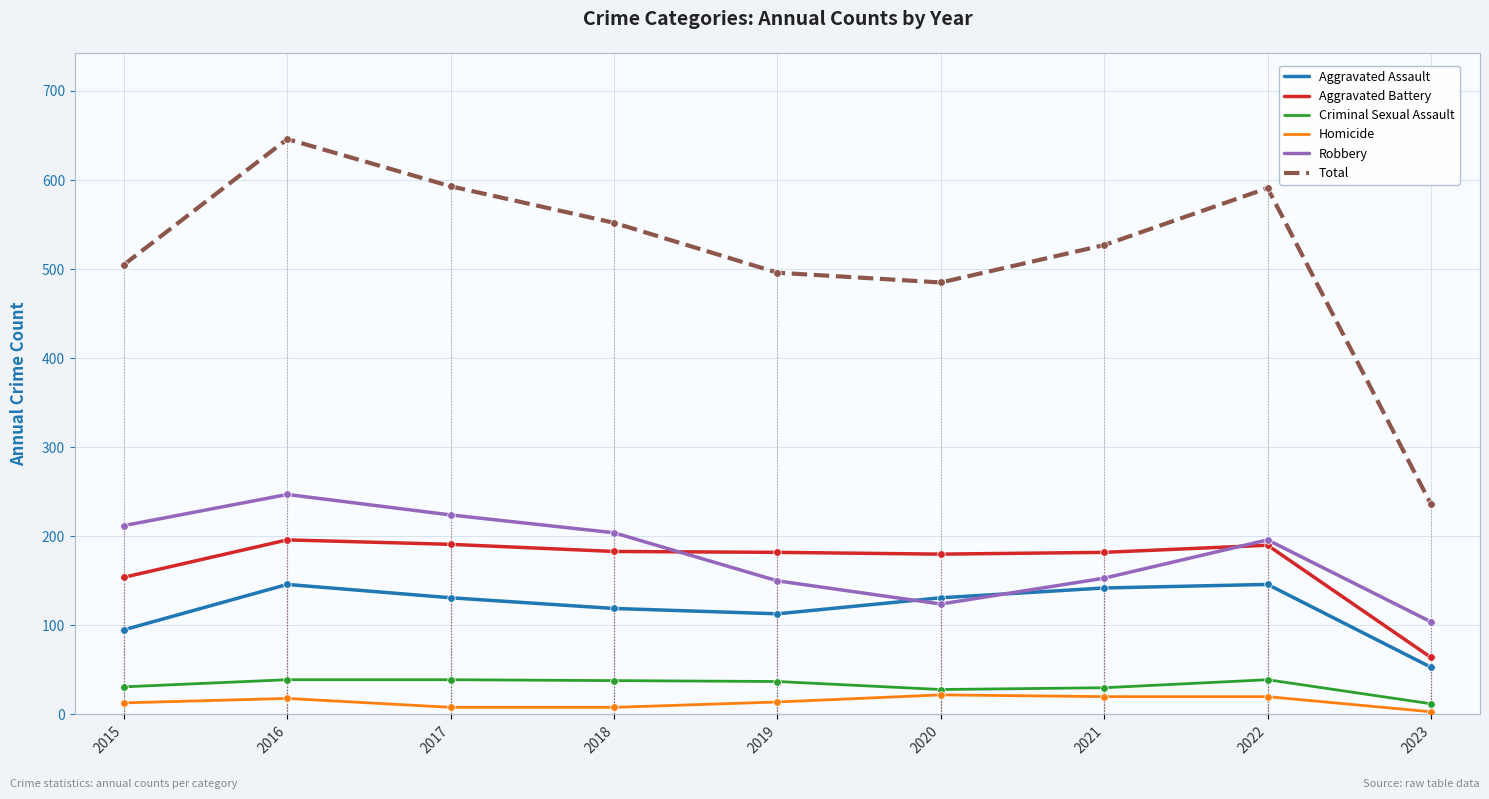

At which category is the sum across all series the highest?

2016